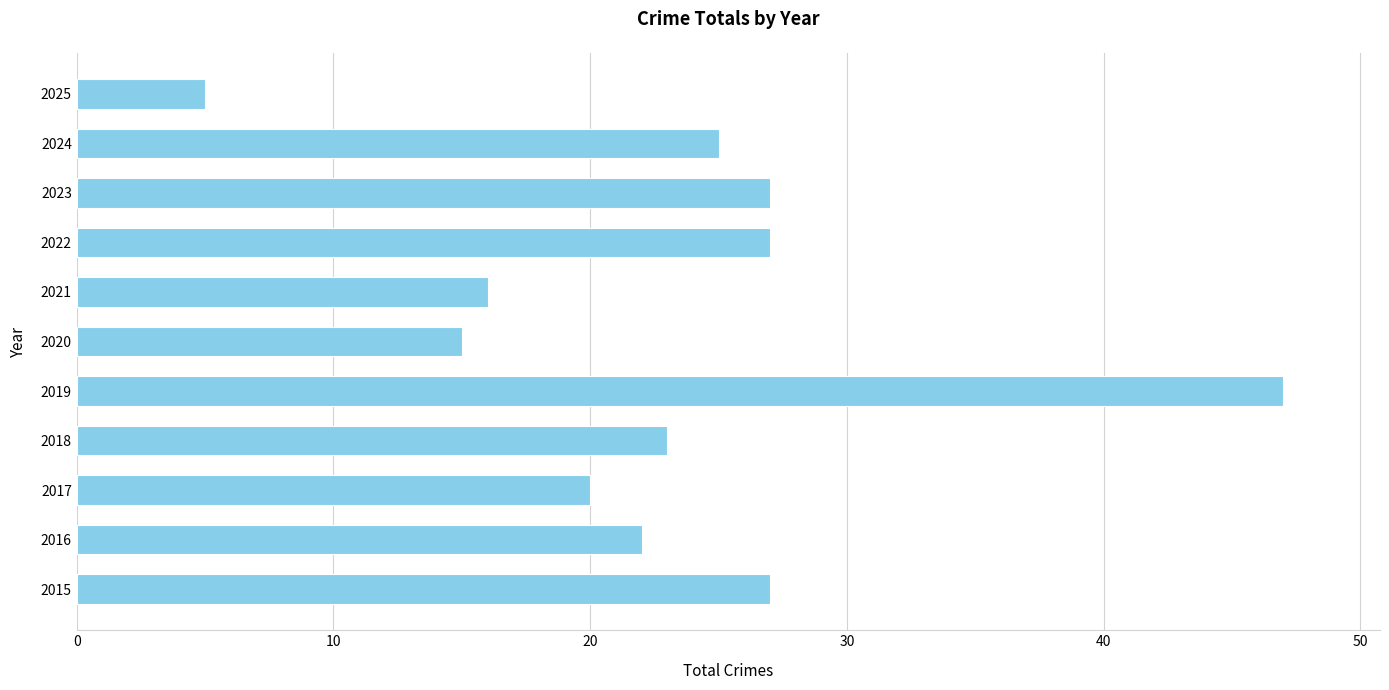

What is the difference between the maximum and minimum values?

42